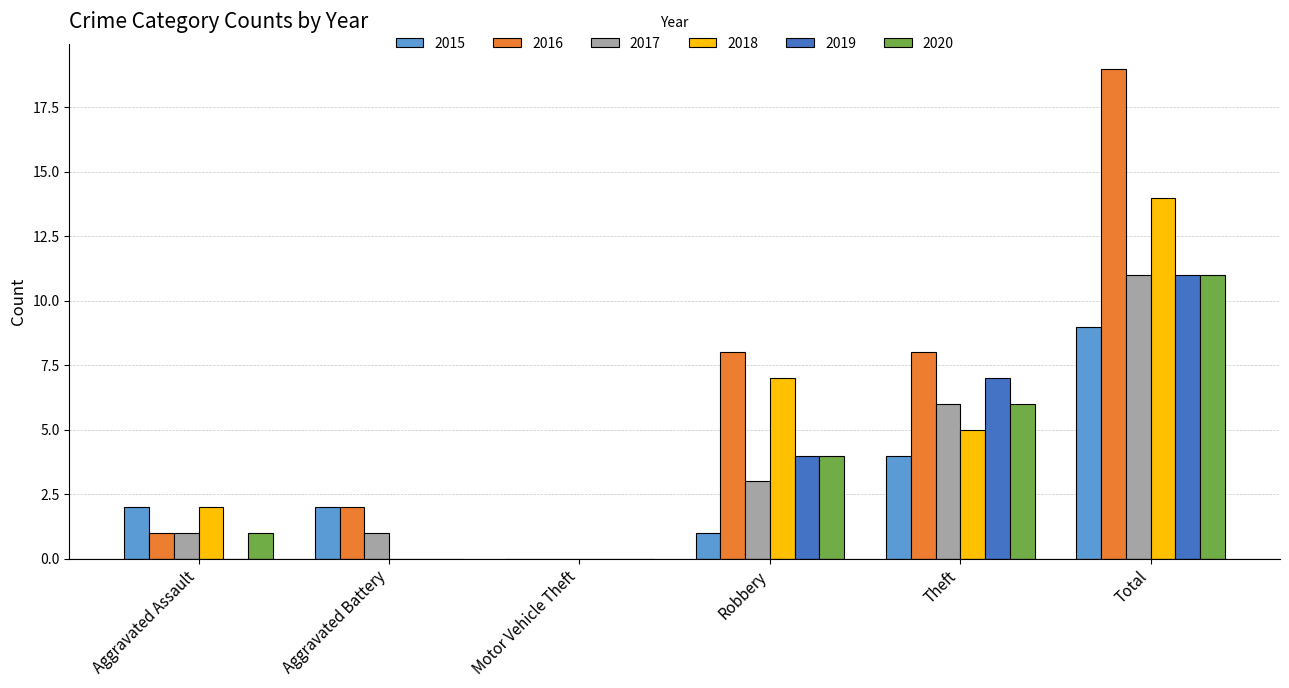

Reading left to right, extract all data points from this chart.

2015: 2	2	0	1	4	9
2016: 1	2	0	8	8	19
2017: 1	1	0	3	6	11
2018: 2	0	0	7	5	14
2019: 0	0	0	4	7	11
2020: 1	0	0	4	6	11